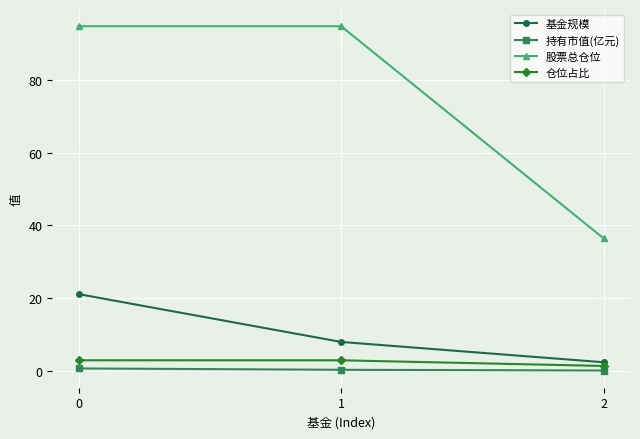

How many data points does each series have?

3